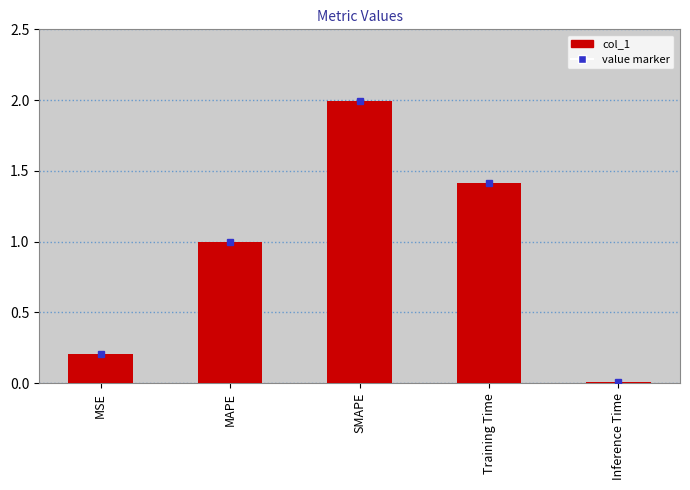

Is it true that the value at Training Time is 1.4?

True